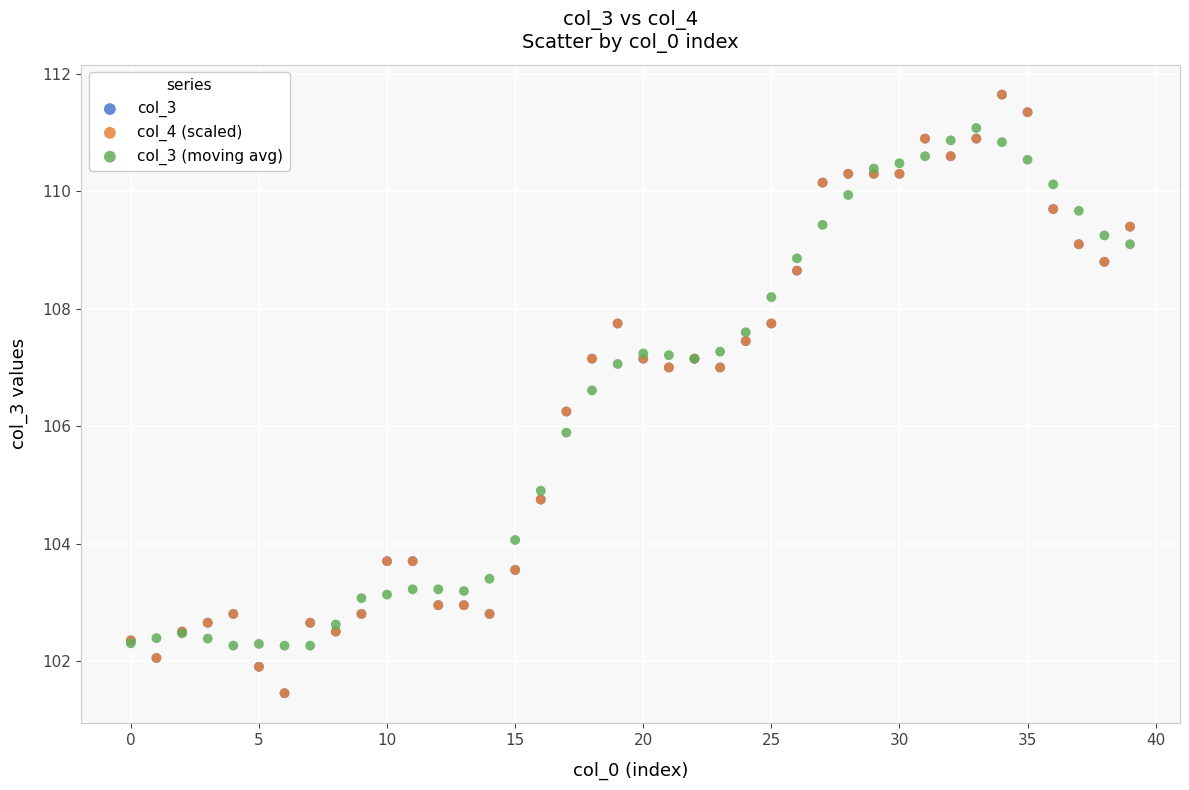

What are all the series names shown in the legend?

col_3, col_4 (scaled), col_3 (moving avg)